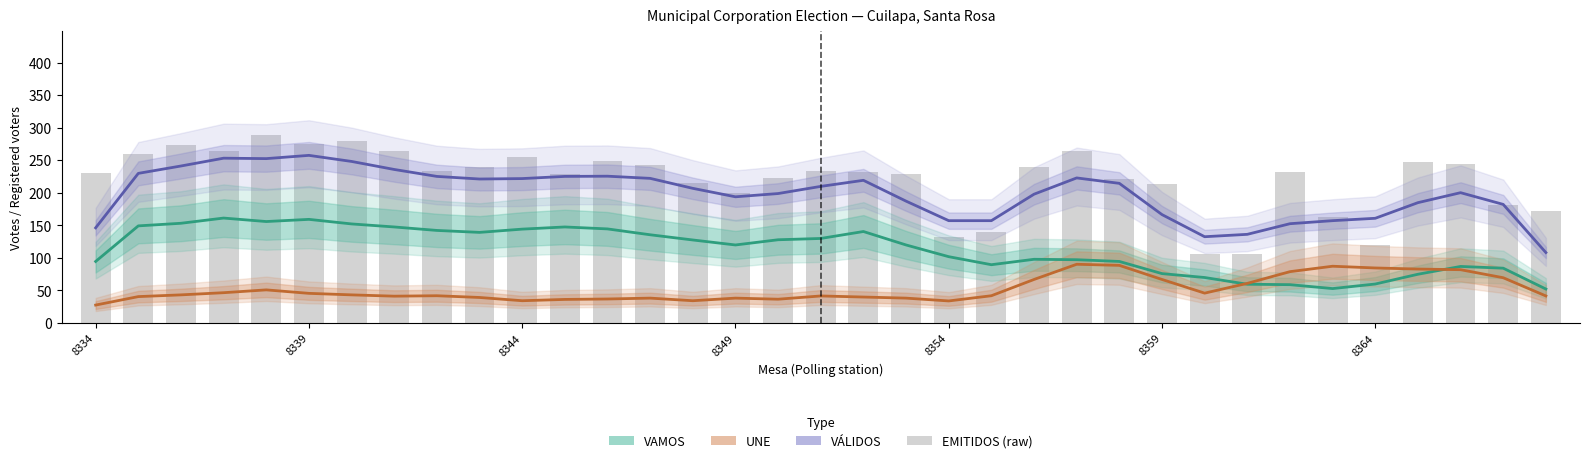

The value of VÁLIDOS at 8354 is 31.9. True or false?

False